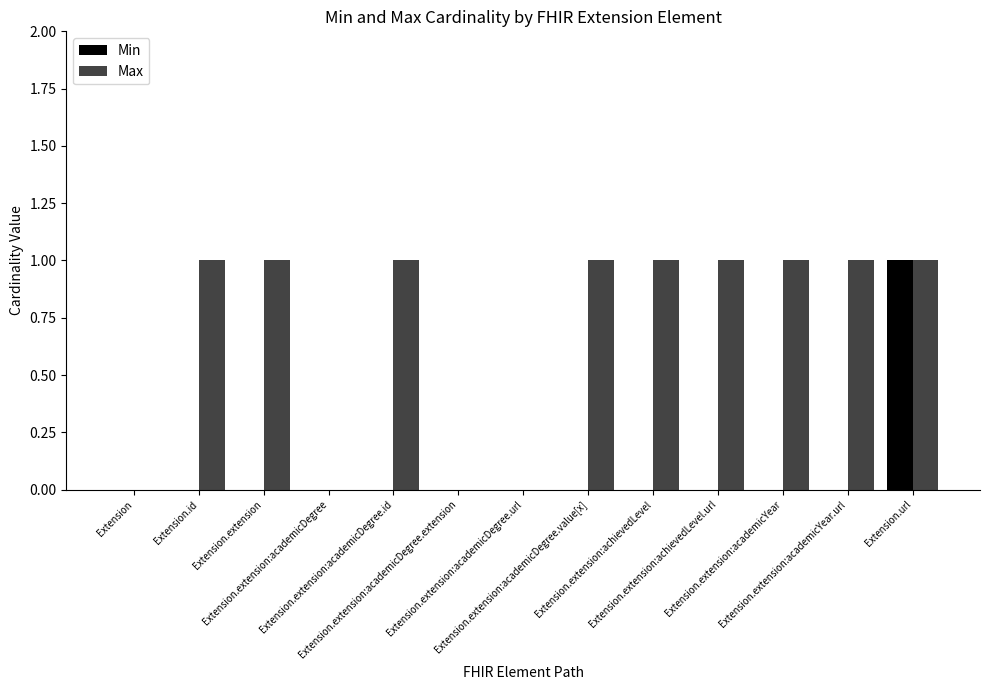

What are all the series names shown in the legend?

Min, Max